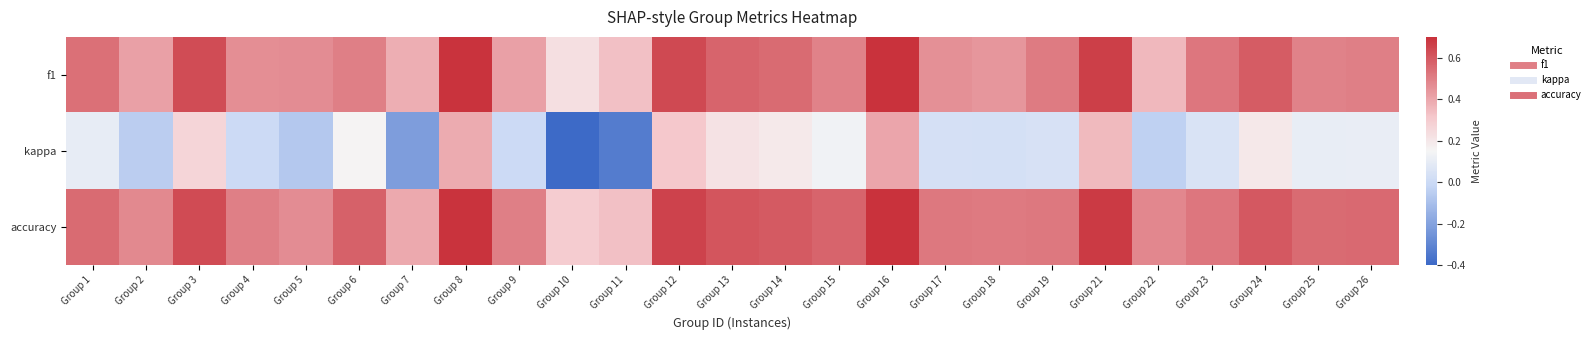

Between Group 16 and Group 24, which series saw the biggest shift?

kappa